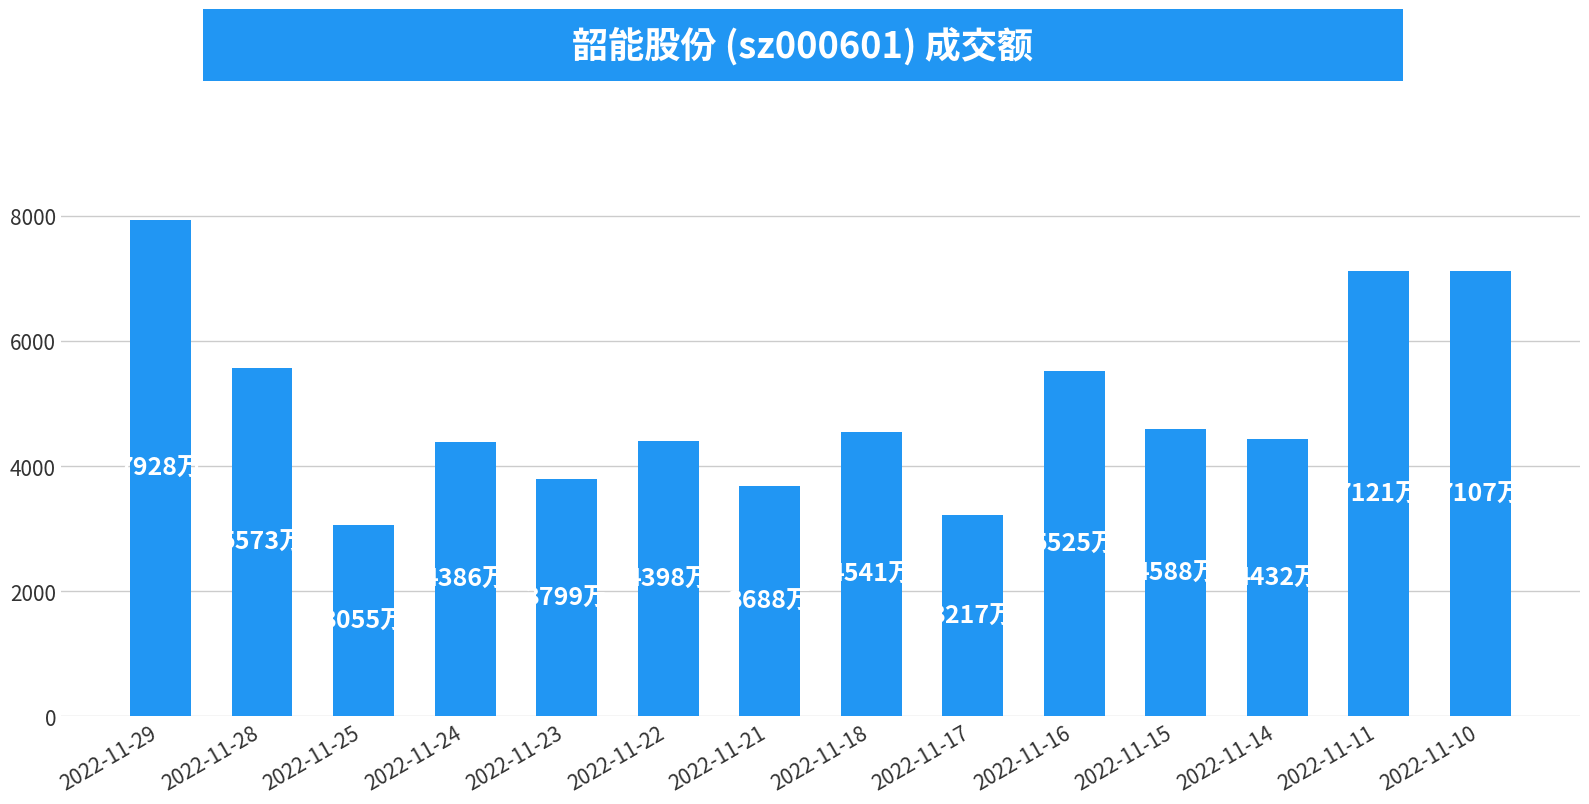

What is the value of the 11th bar from the left?

4588